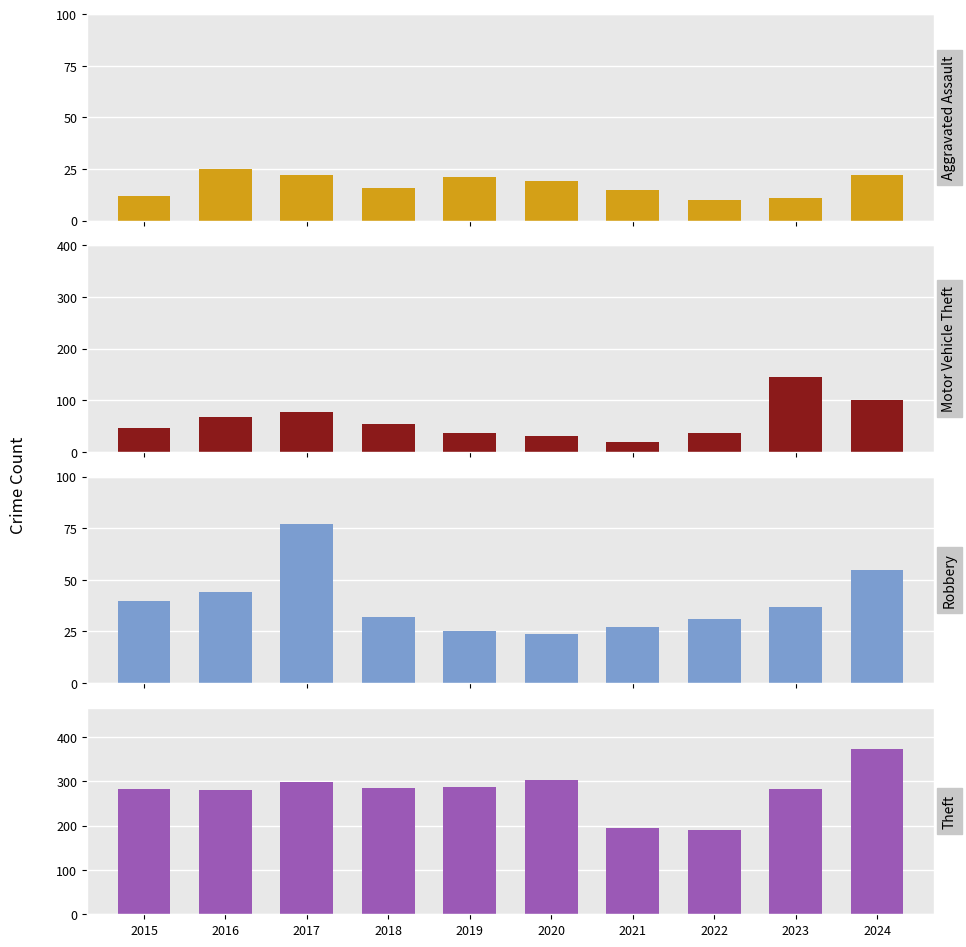

What value does the Aggravated Assault series have at 2017, to the nearest 10?

20